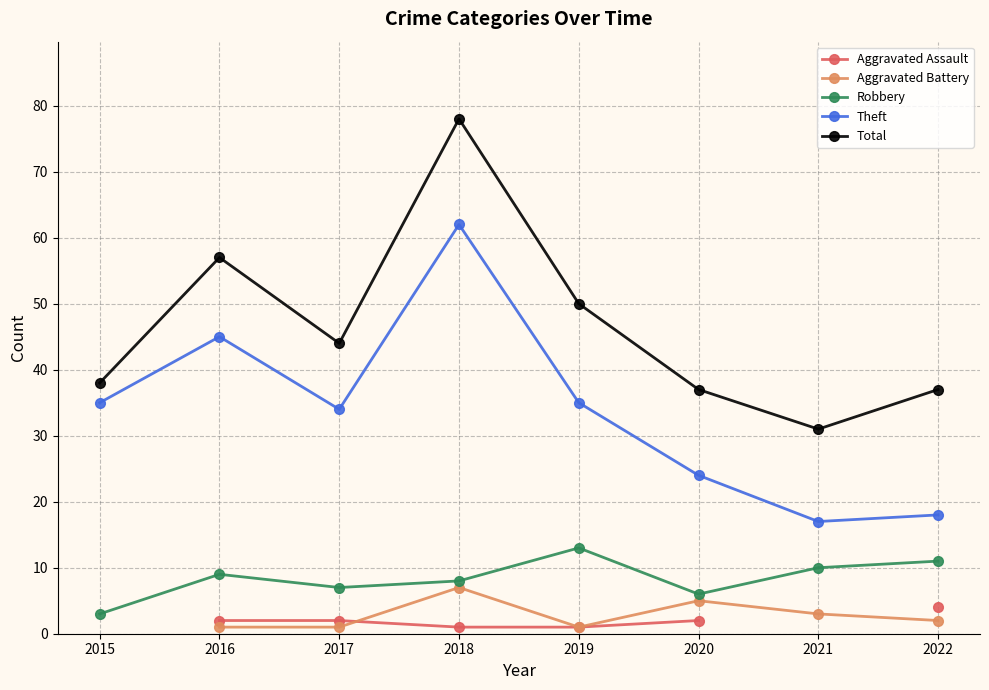

What is the difference between the highest and lowest values at 2020?

35.0